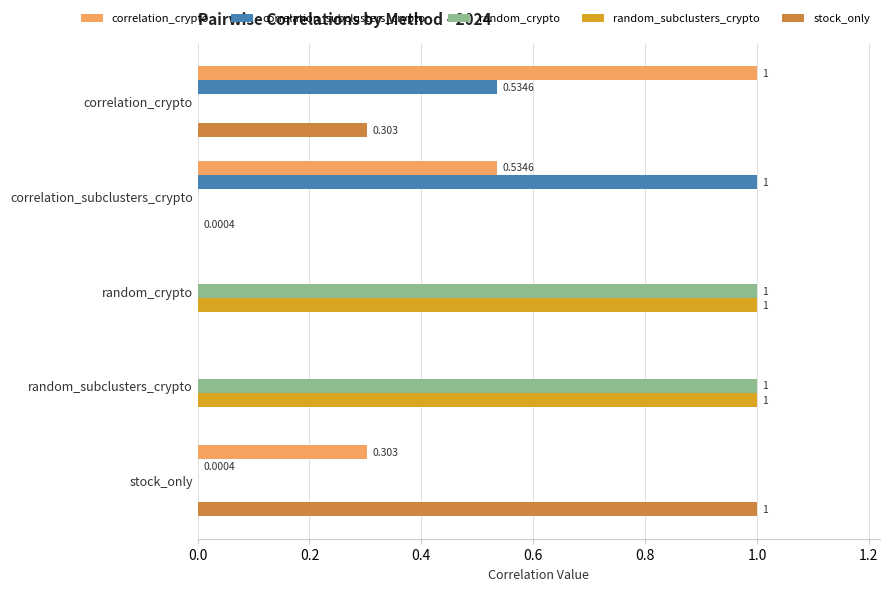

Which category has the highest value in the correlation_subclusters_crypto series?

correlation_subclusters_crypto